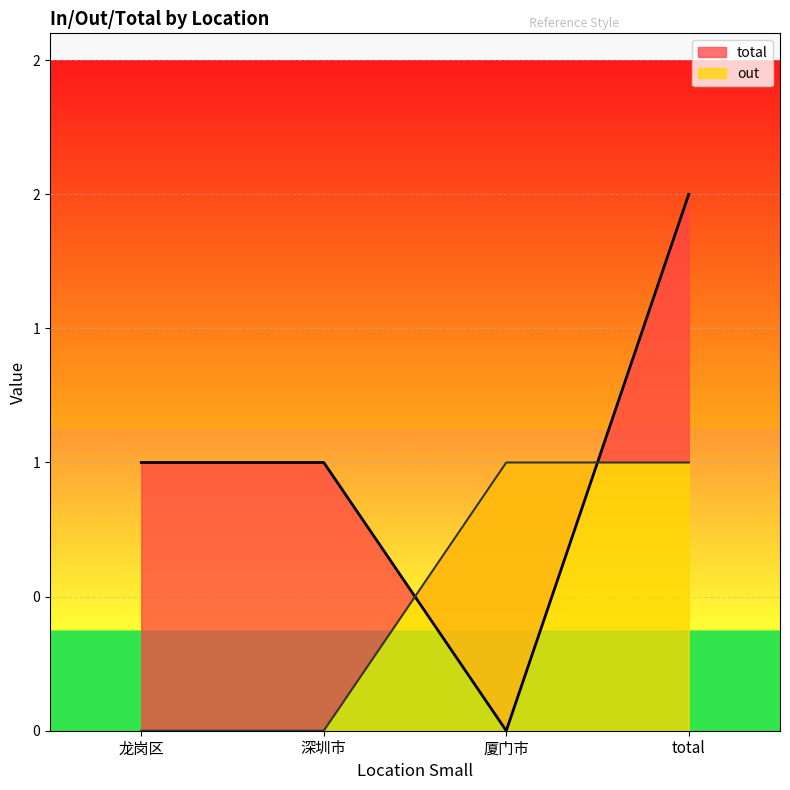

At which label does total first exceed 1?

total